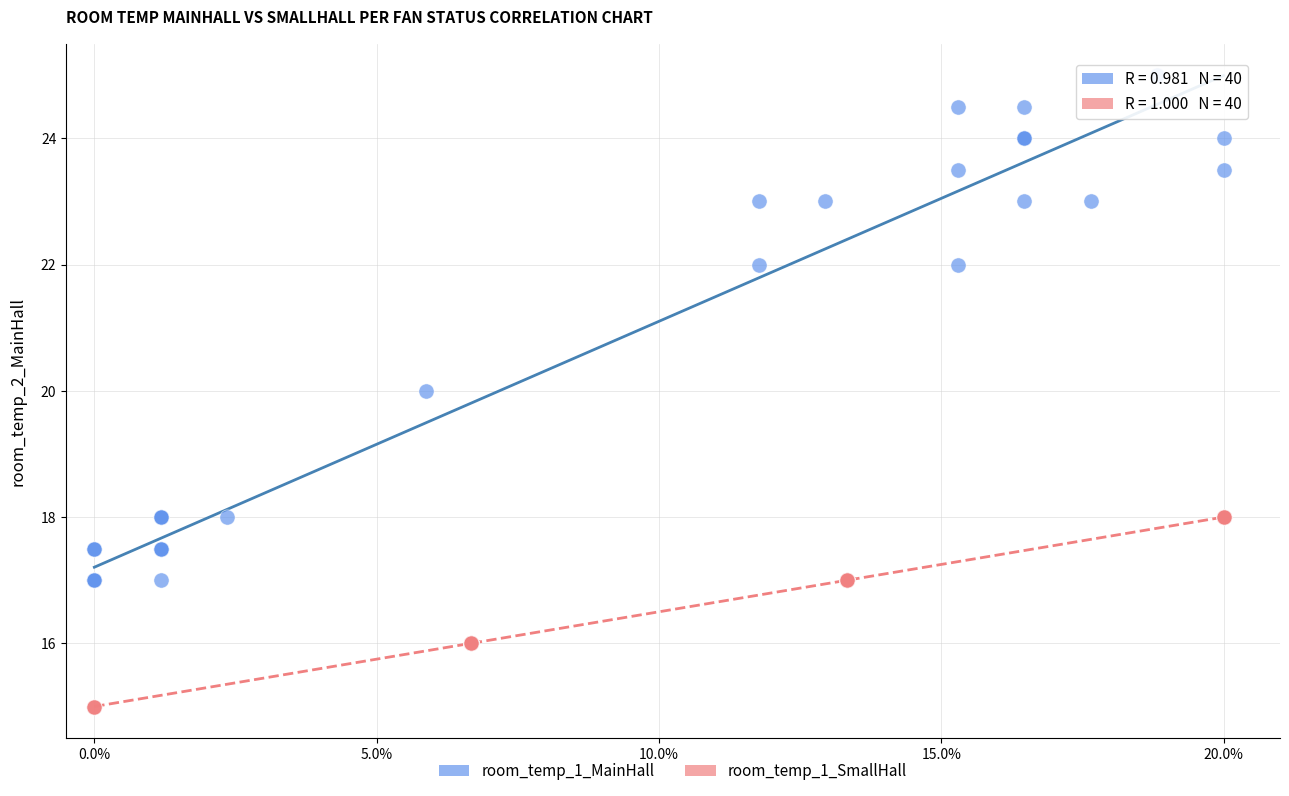

Which series has the widest spread of Y values?

room_temp_1_MainHall